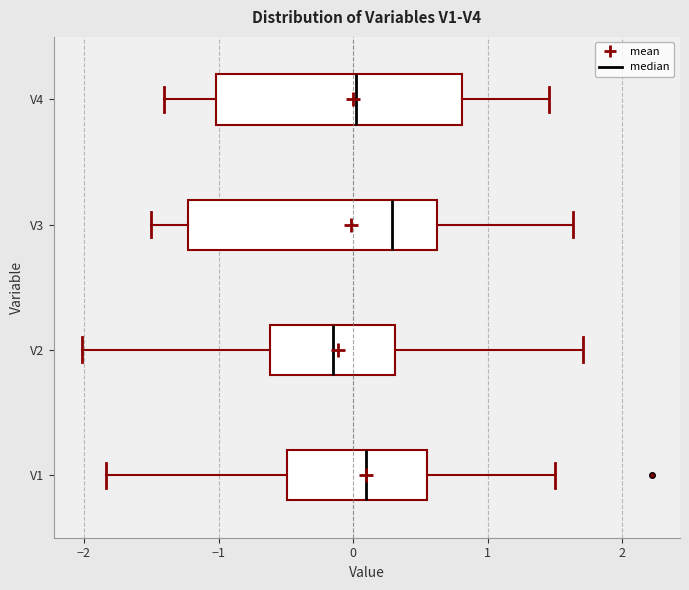

Where does the right whisker of the box for V2 end on the x-axis? The values are not printed on the chart, so give them approximately, as read against the axis.

1.7